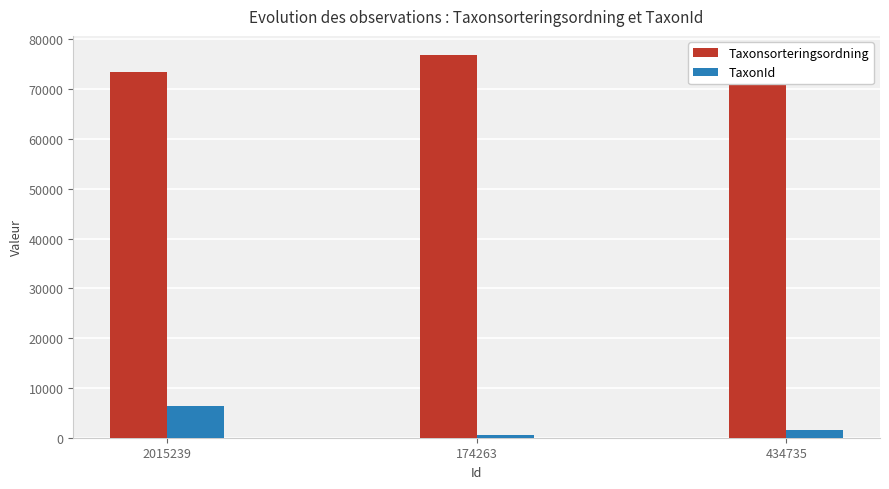

Is it true that TaxonId equals 1467 at 434735?

True